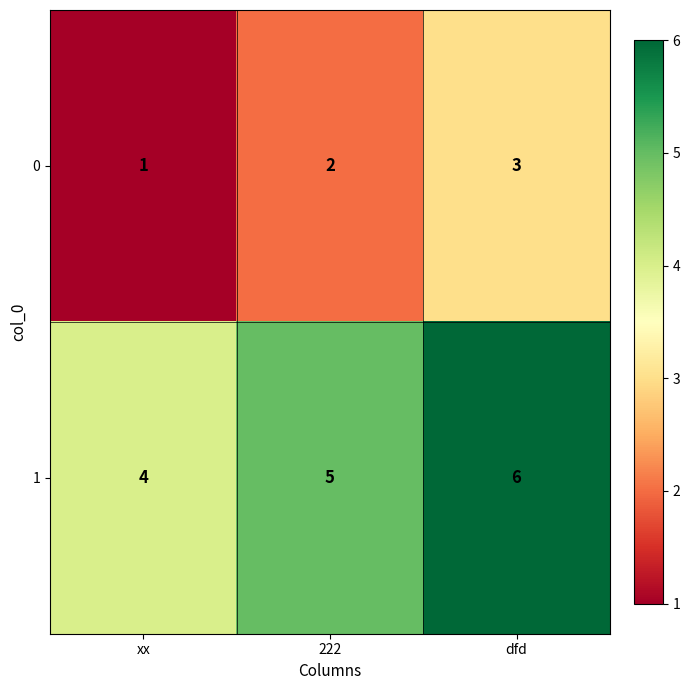

At xx, list the series in order from smallest to largest.

0, 1